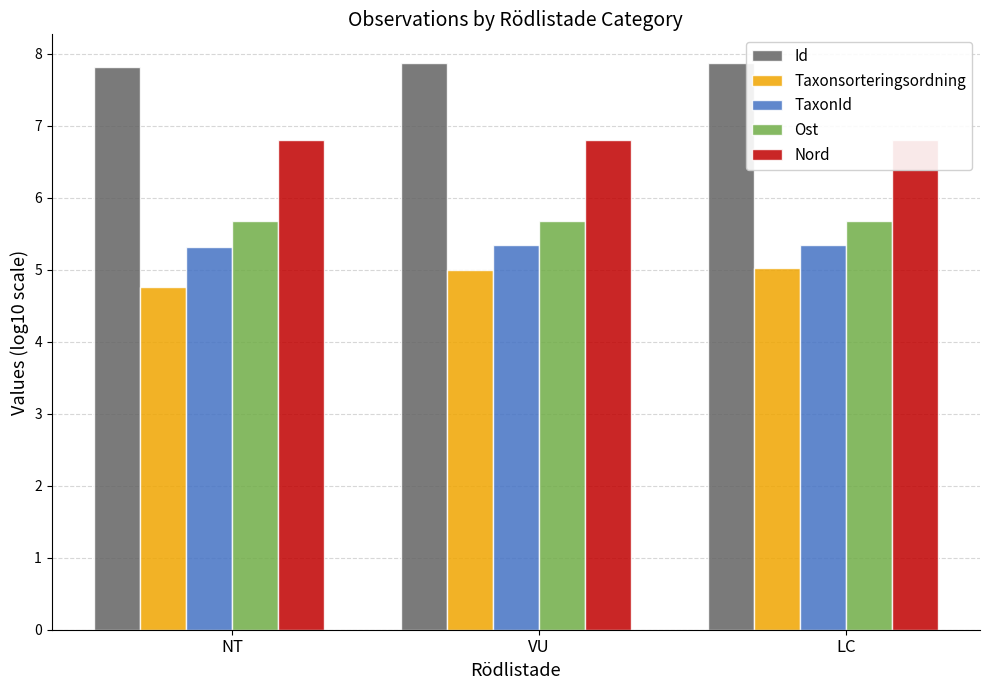

Does the chart contain stacked bars?

No